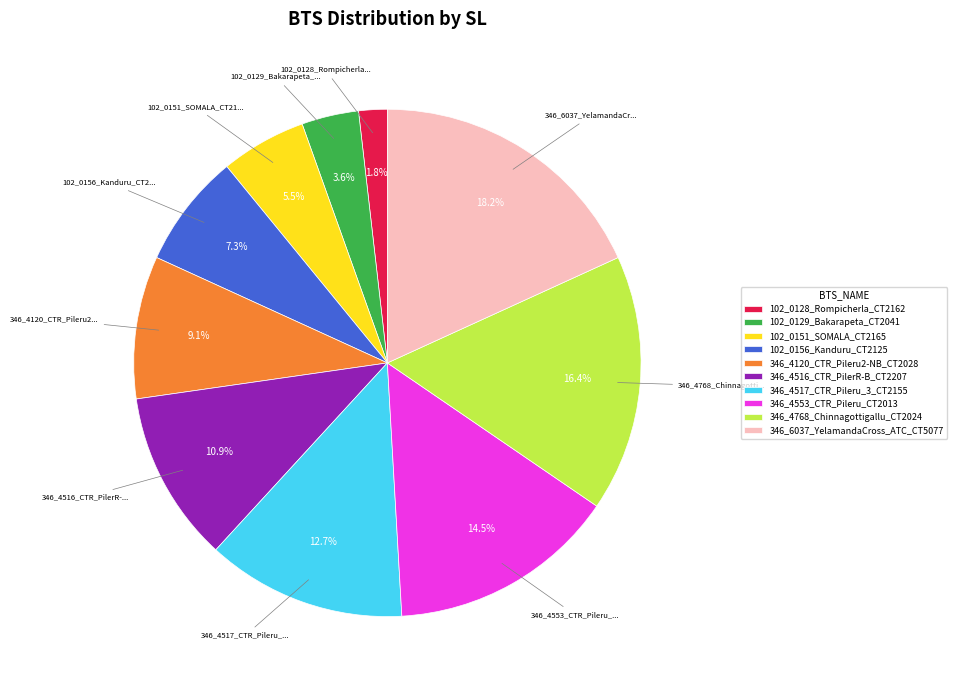

How many slices are in this pie chart?

10